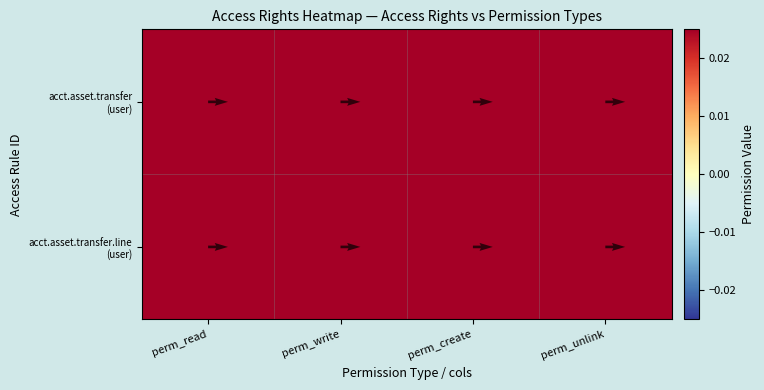

How many distinct data groups are displayed?

2